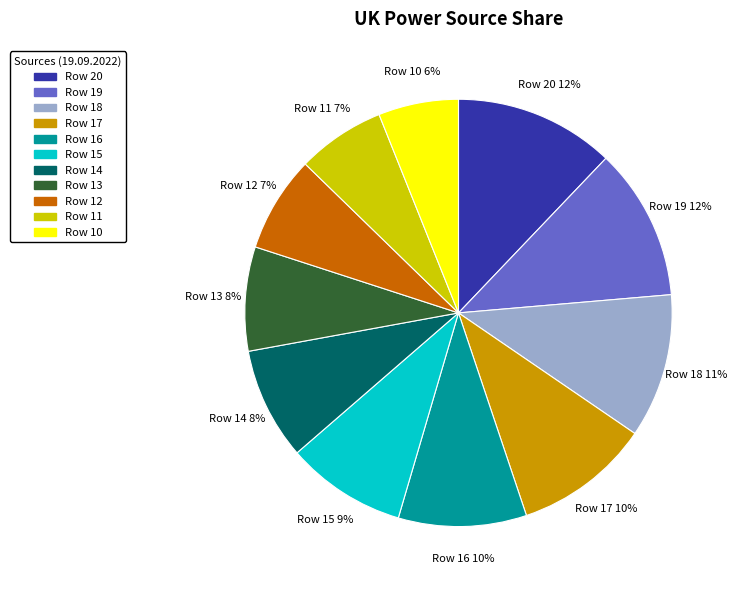

To the nearest percent, what portion does Row 12 represent?

7%